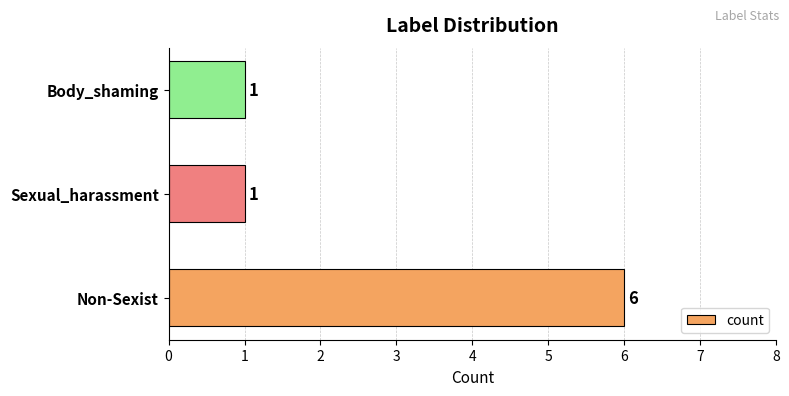

What is the sum of the values at Body_shaming and Non-Sexist?

7